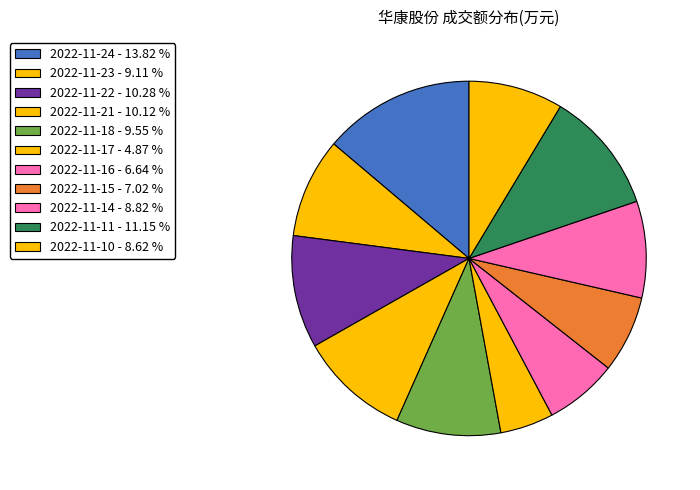

The 2022-11-18 slice represents 1% of the pie. True or false?

False